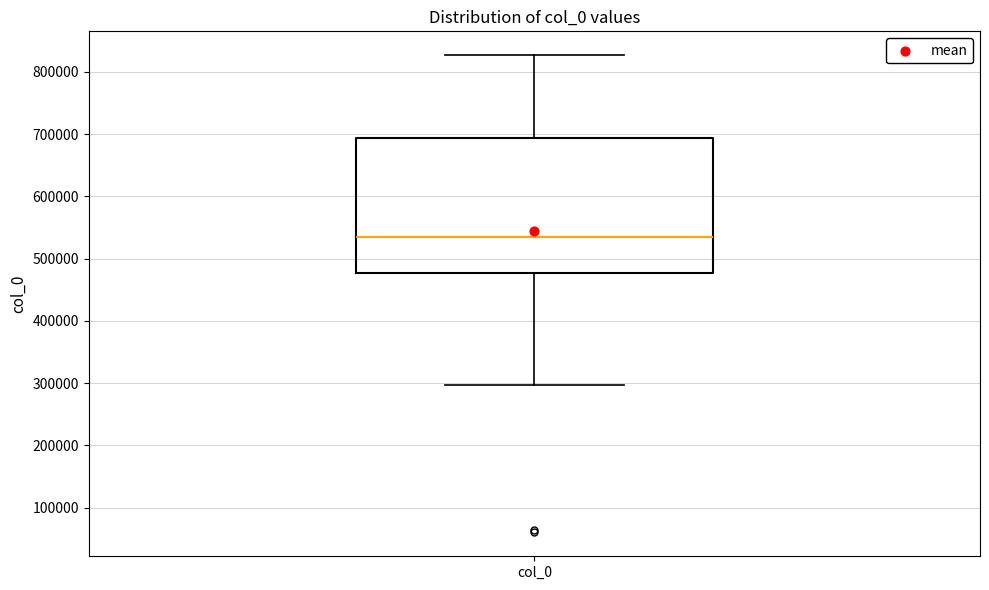

Read this box plot against the y-axis: the position of the median line, the range covered by the box, and the ends of both whiskers. The values are not printed on the chart, so give them approximately, as read against the axis.

median 540000, box 480000 to 690000, whiskers 300000 to 830000